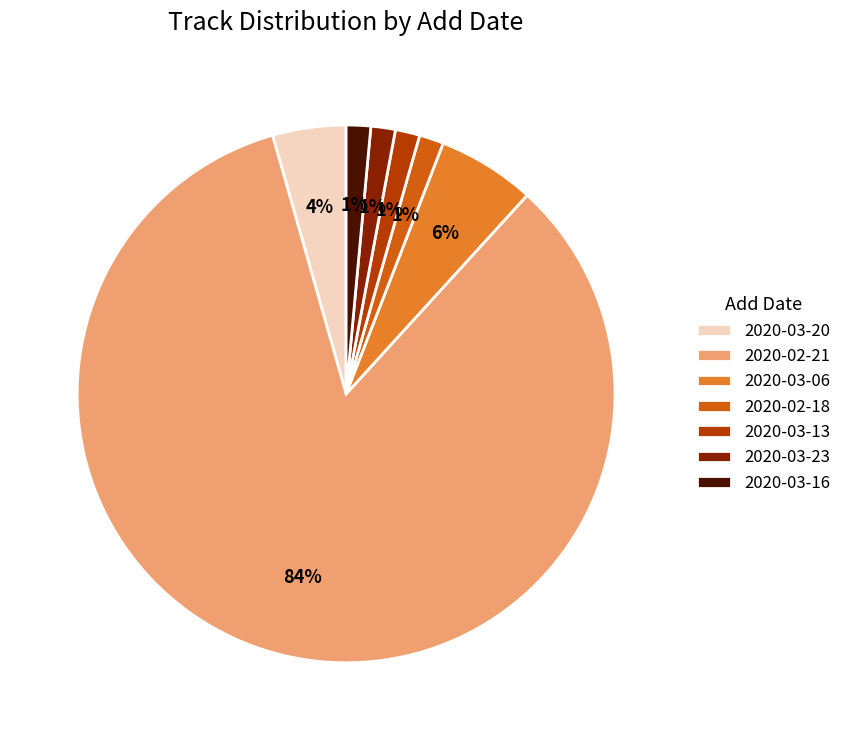

Do 2020-02-21 and 2020-03-20 together represent more than half of the pie?

Yes